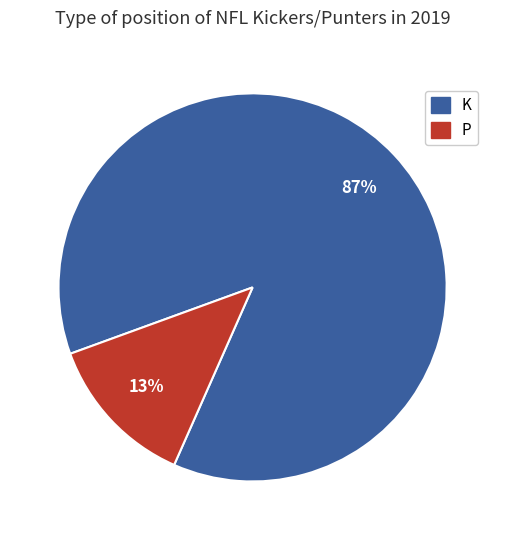

Is K the majority of the pie?

Yes